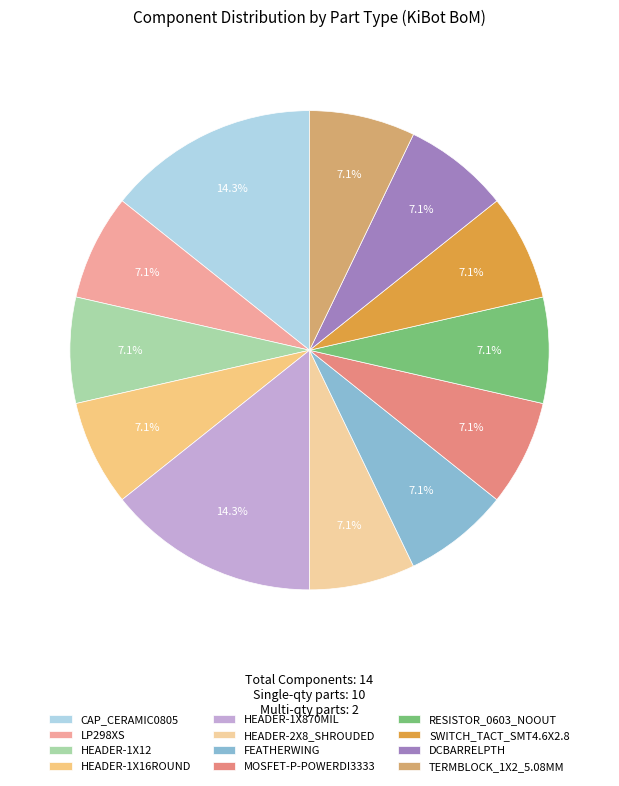

Which slice is the smallest?

LP298XS